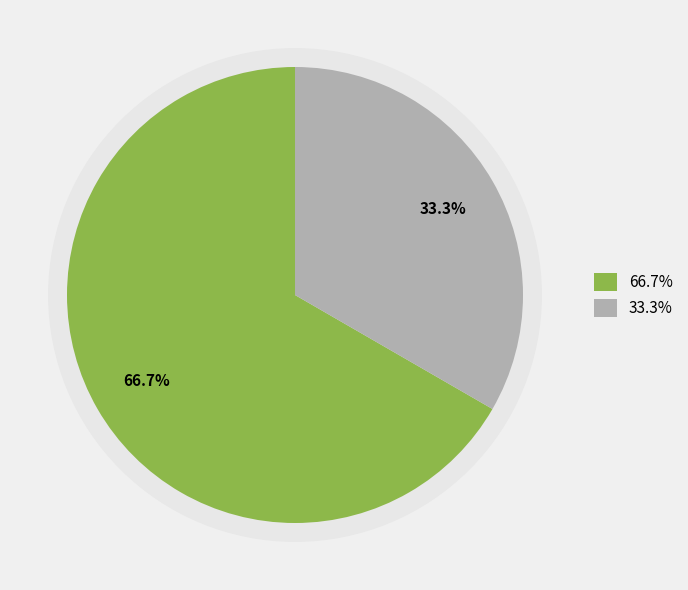

To the nearest percent, what is the difference between the largest and smallest slice percentages?

33%